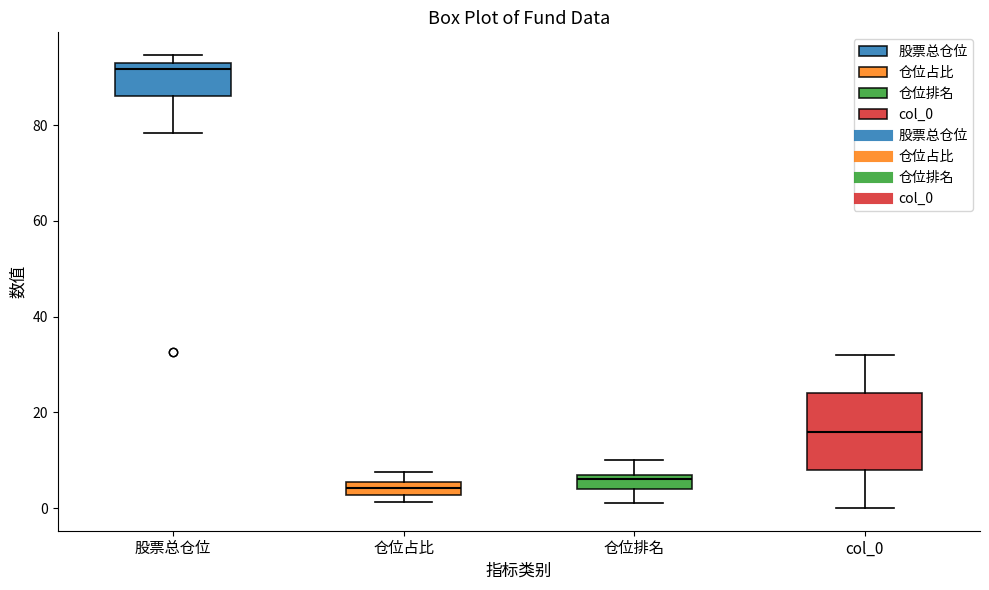

Where is the lower edge of the box for 股票总仓位 on the y-axis? The values are not printed on the chart, so give them approximately, as read against the axis.

86